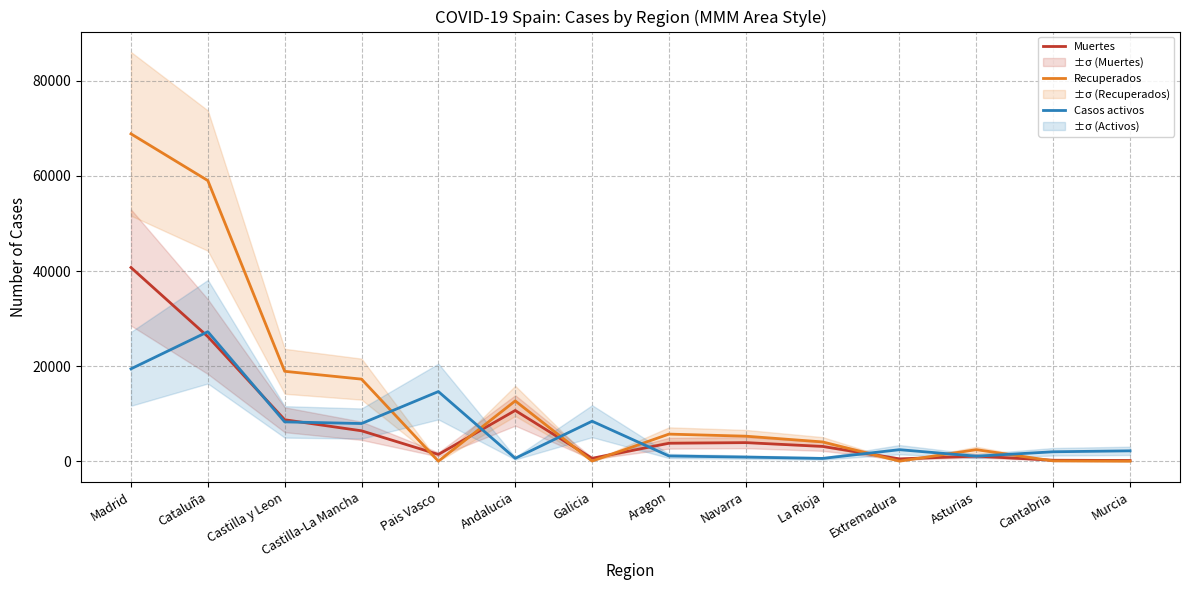

How many interior local valleys does the Casos activos series have?

4